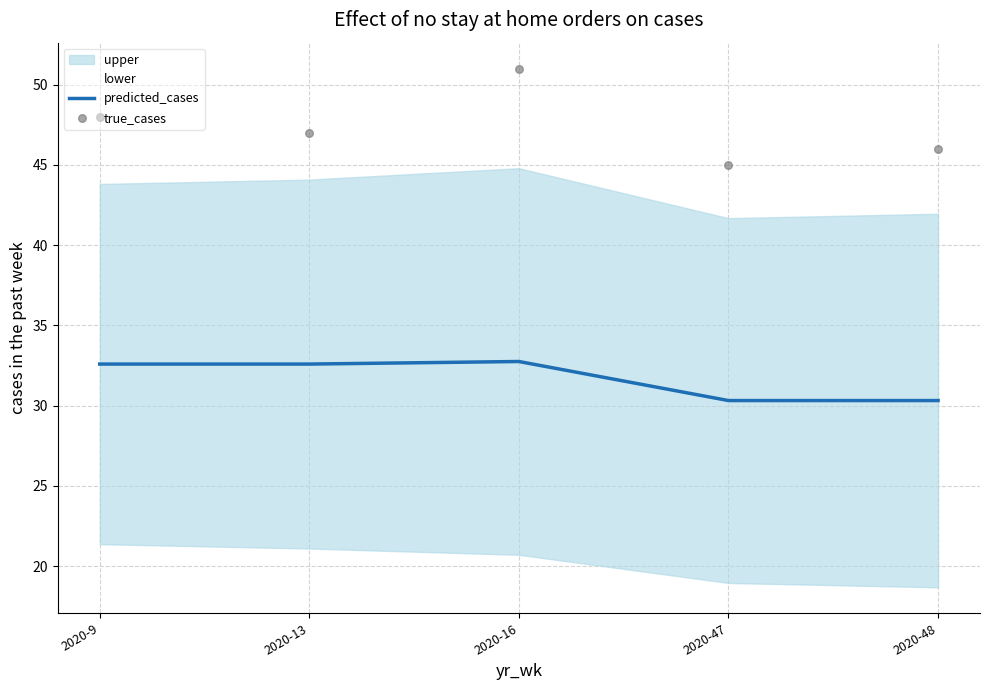

At how many categories does at least one series exceed 33?

5